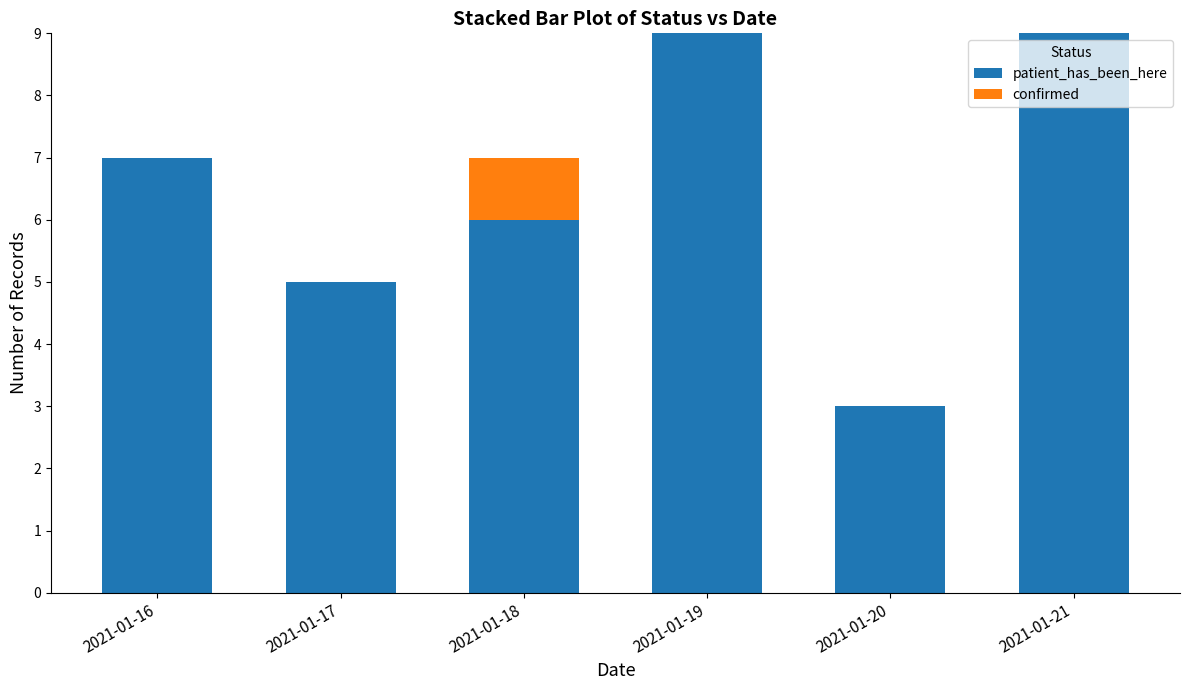

Are the bars grouped side by side (vs. stacked)?

No